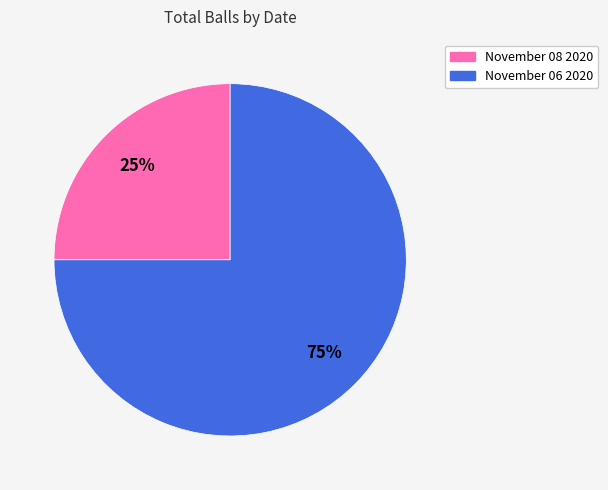

The November 08 2020 slice represents 25% of the pie. True or false?

True